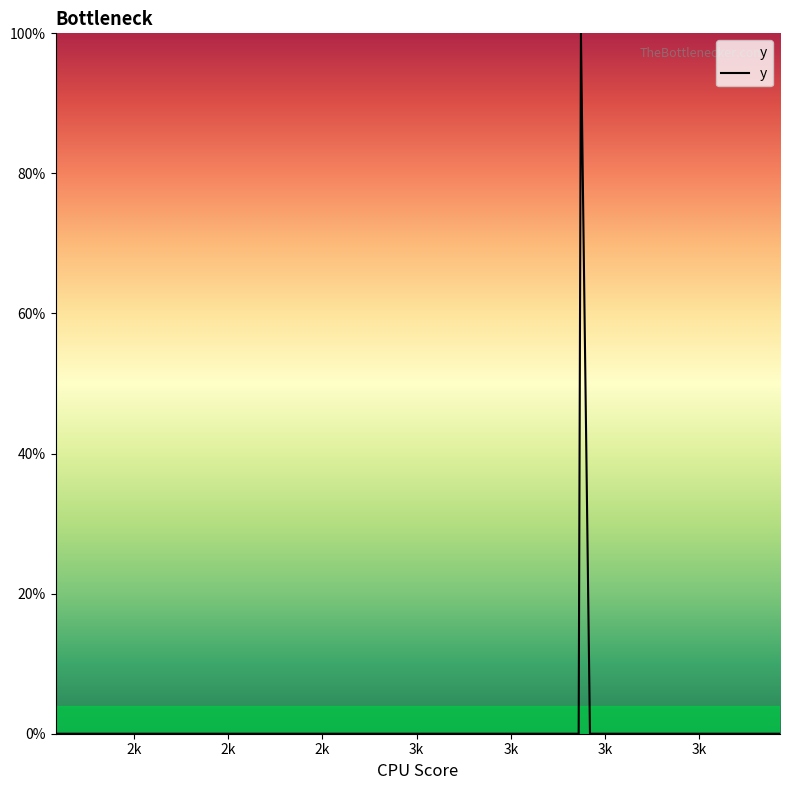

Reading left to right, what are all the values shown in this chart?

0	1	0	0	0	0	0	0	0	0	0	0	0	0	0	0	0	0	0	0	0	0	0	0	0	0	0	0	0	0	0	0	0	0	0	0	0	0	0	0